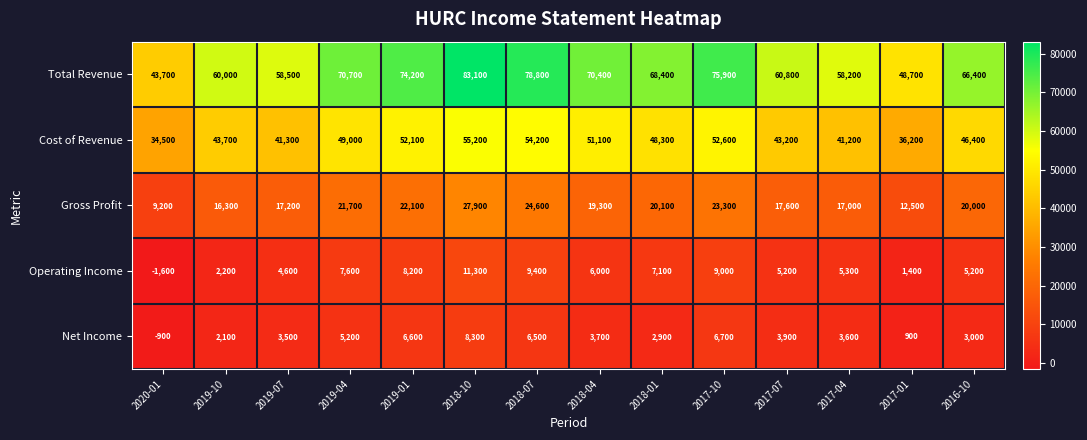

Between 2020-01 and 2019-01, which series saw the biggest shift?

Total Revenue